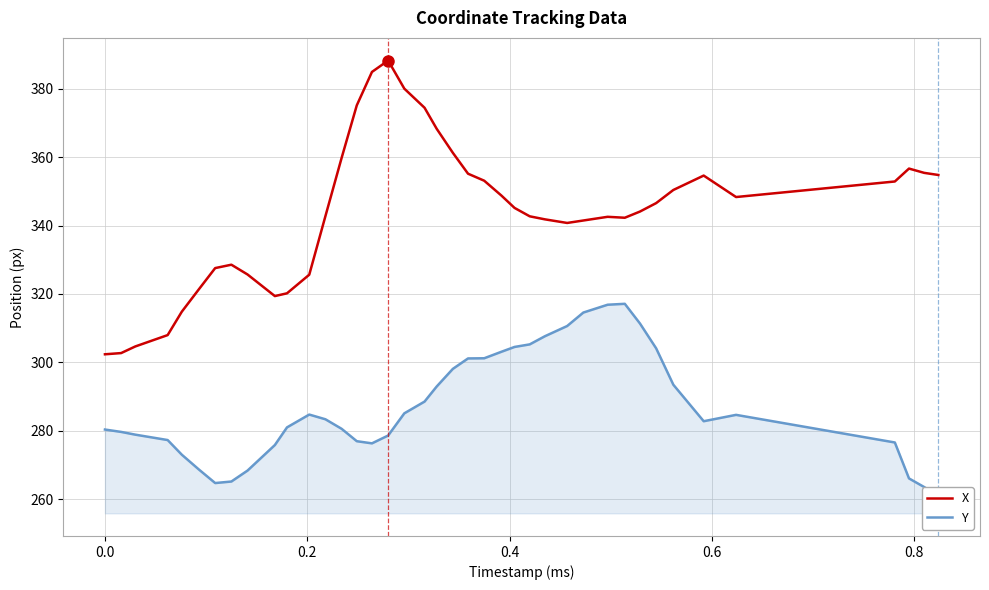

What is the minimum value for X?

302.4